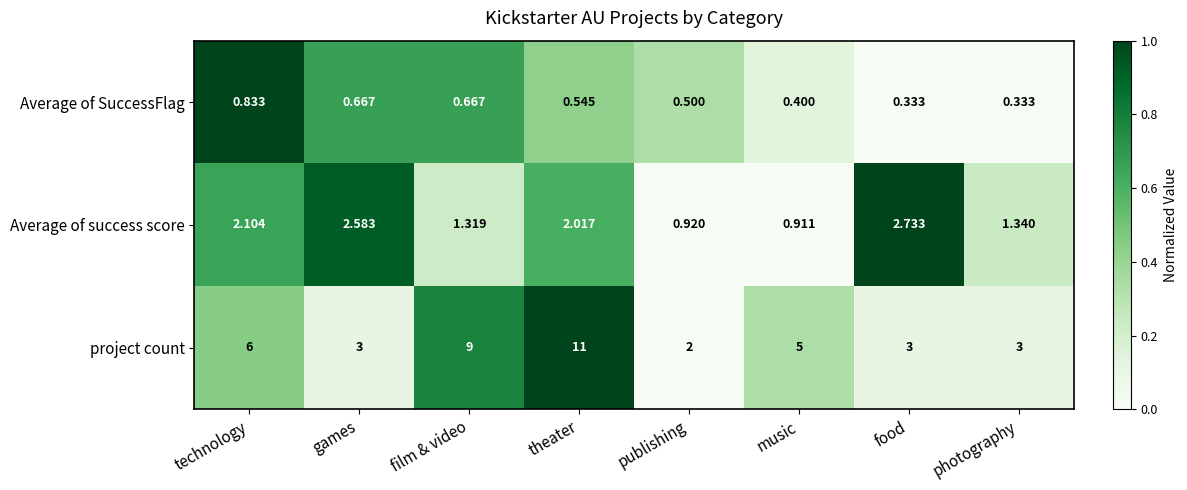

At which label is project count closest to 6?

technology